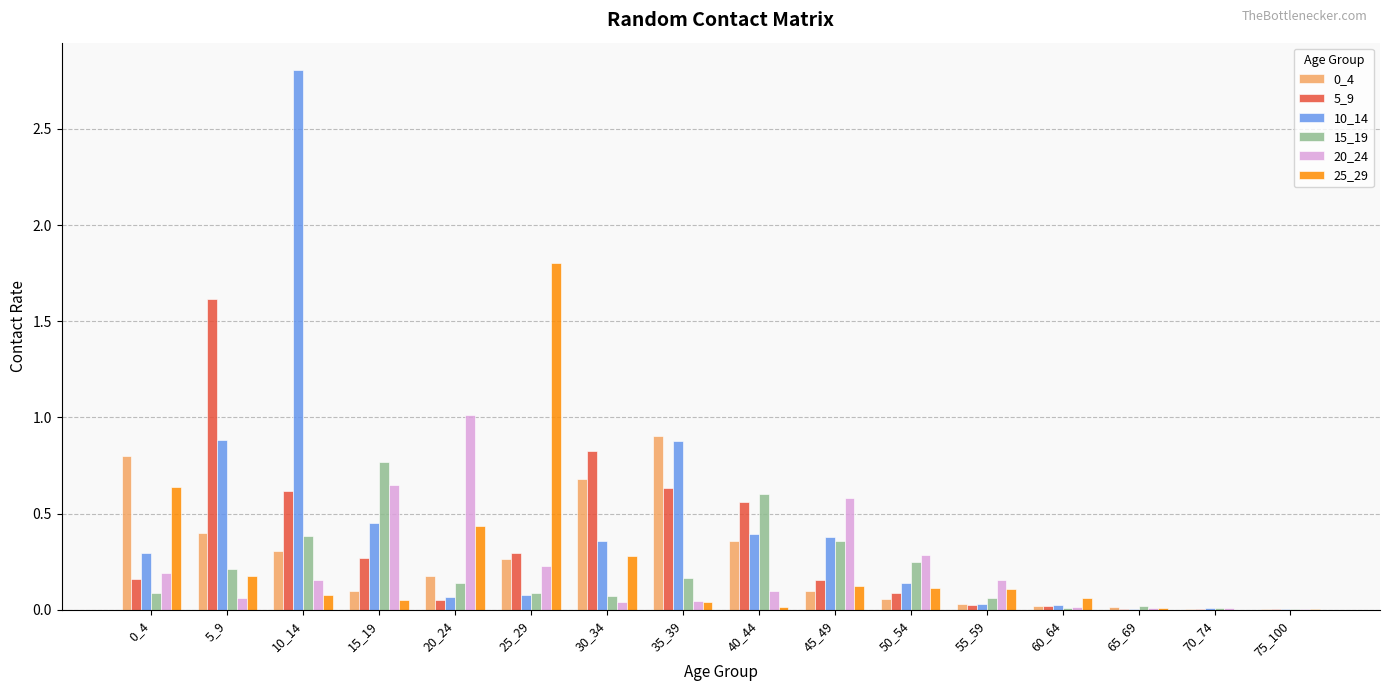

Are the bars grouped side by side (vs. stacked)?

Yes